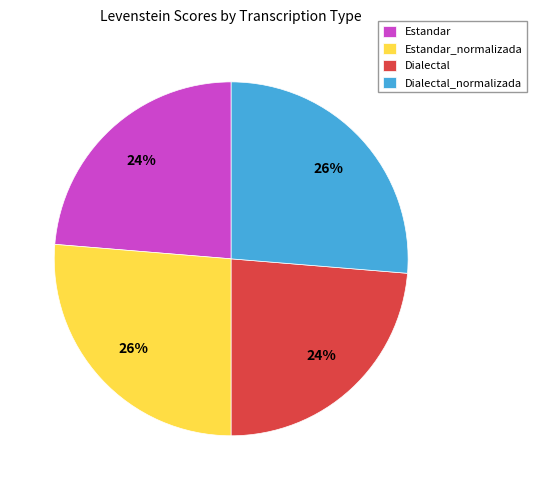

Which has a higher value, Dialectal or Dialectal_normalizada?

Dialectal_normalizada